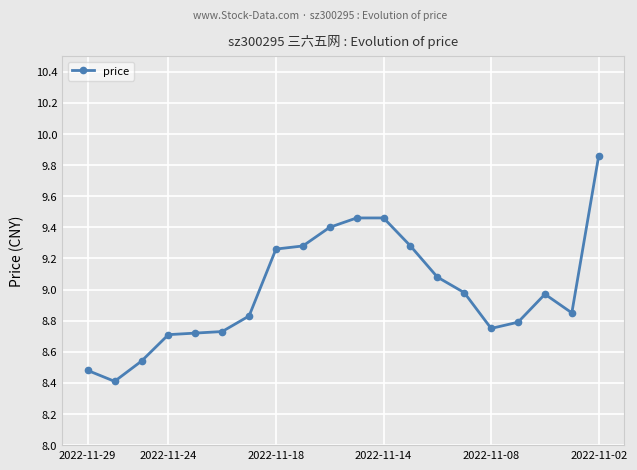

What is the smallest value displayed?

8.4